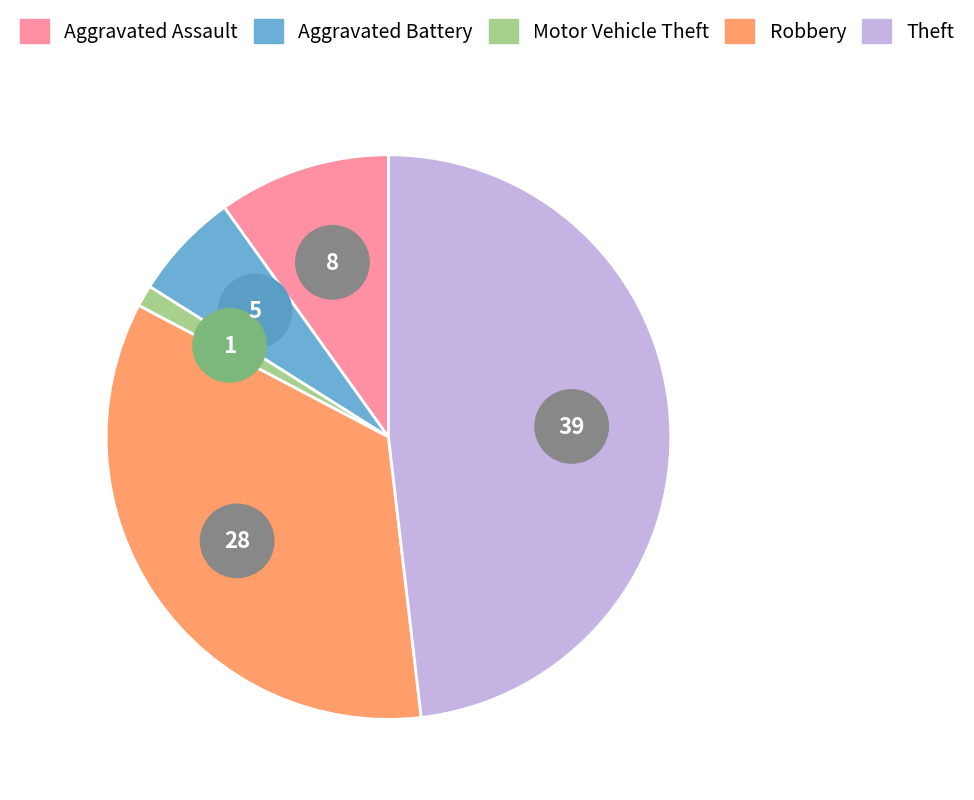

Approximately how many times larger is the value at Theft compared to Motor Vehicle Theft?

39.0